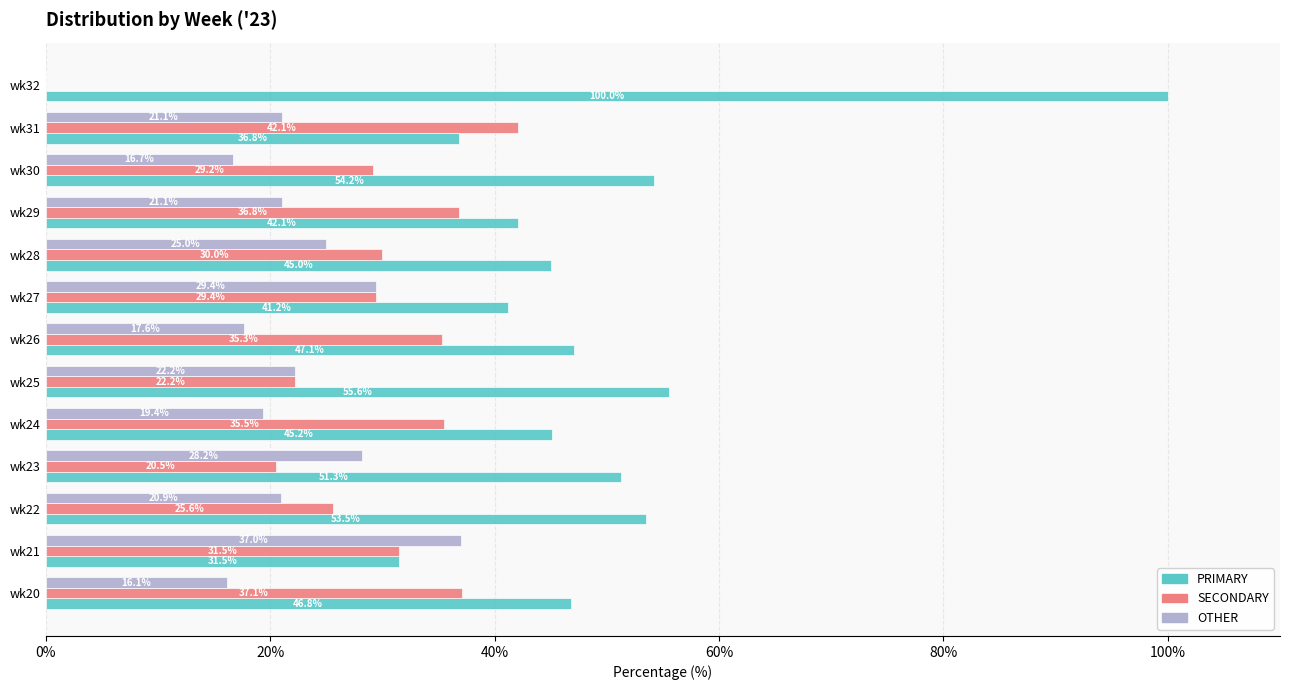

Which category has the highest value across all series?

wk32